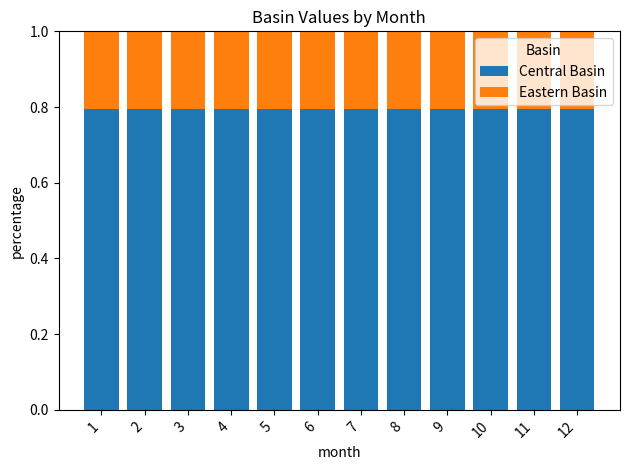

What is the minimum value for Central Basin?

0.8